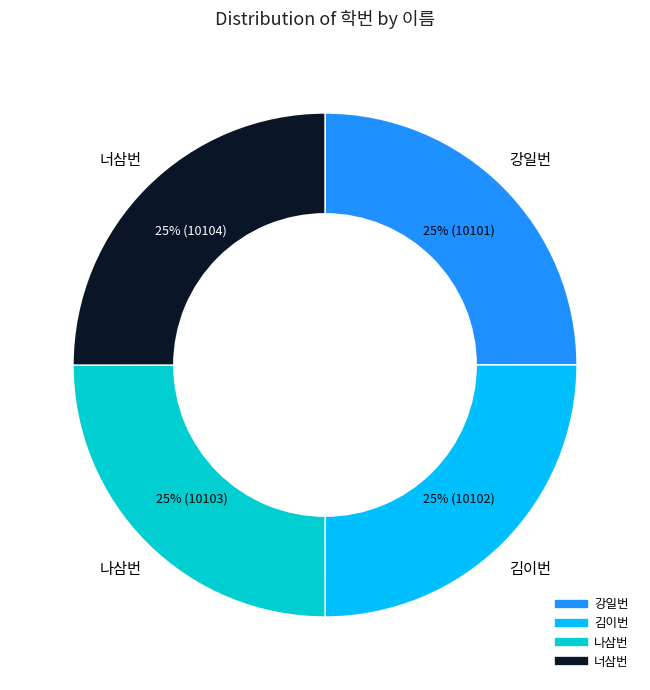

To the nearest percent, what portion does 너삼번 represent?

25%